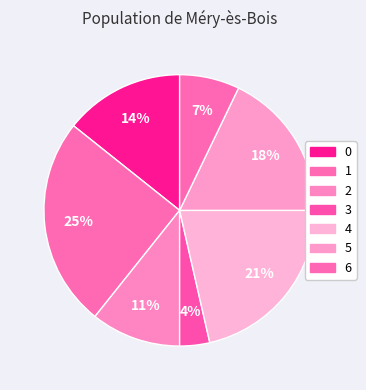

Which slice is the smallest?

3